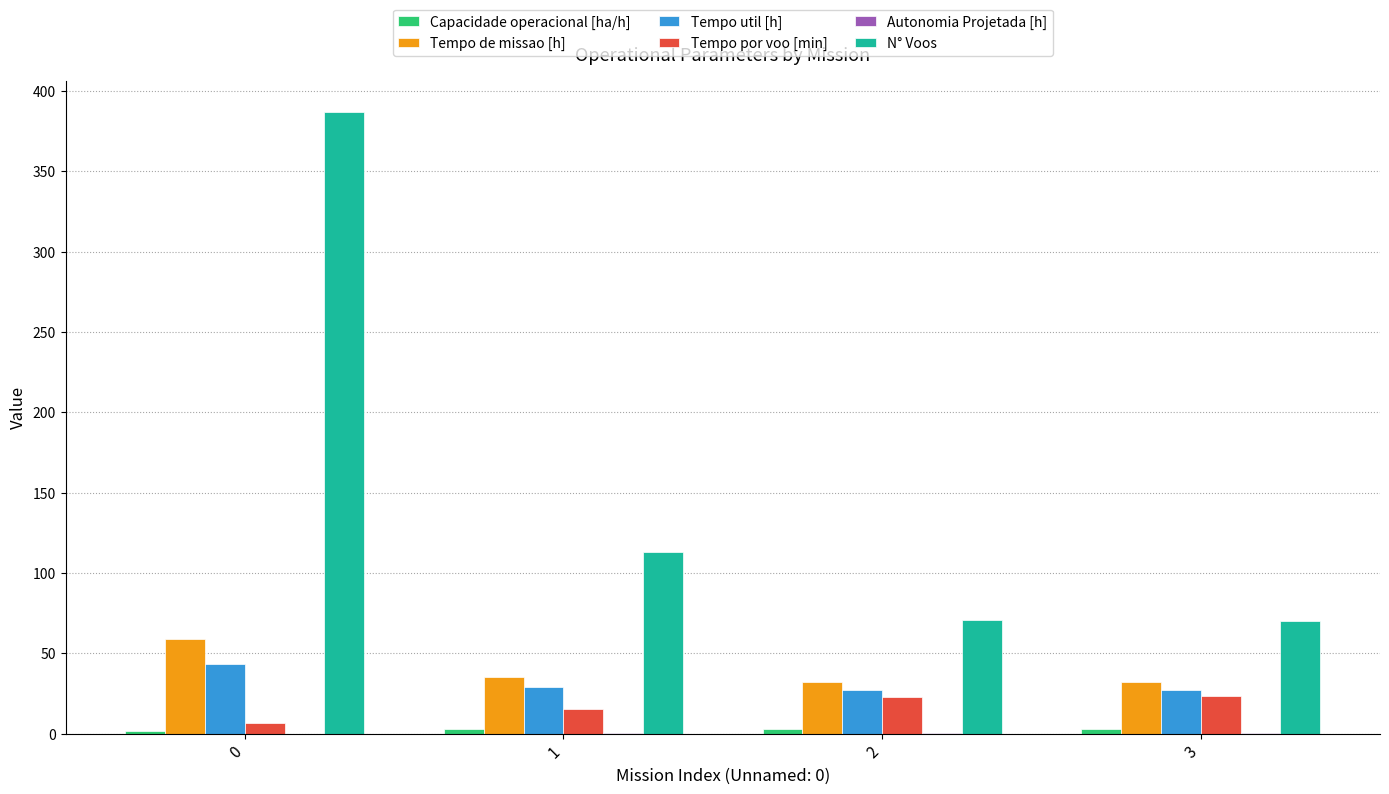

Between 0 and 1, which series saw the biggest shift?

N° Voos